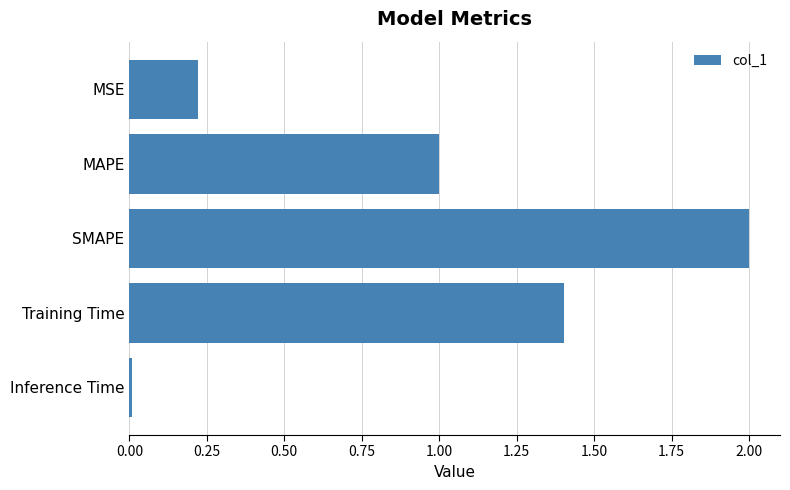

What is the label of the 4th bar from the bottom?

MAPE